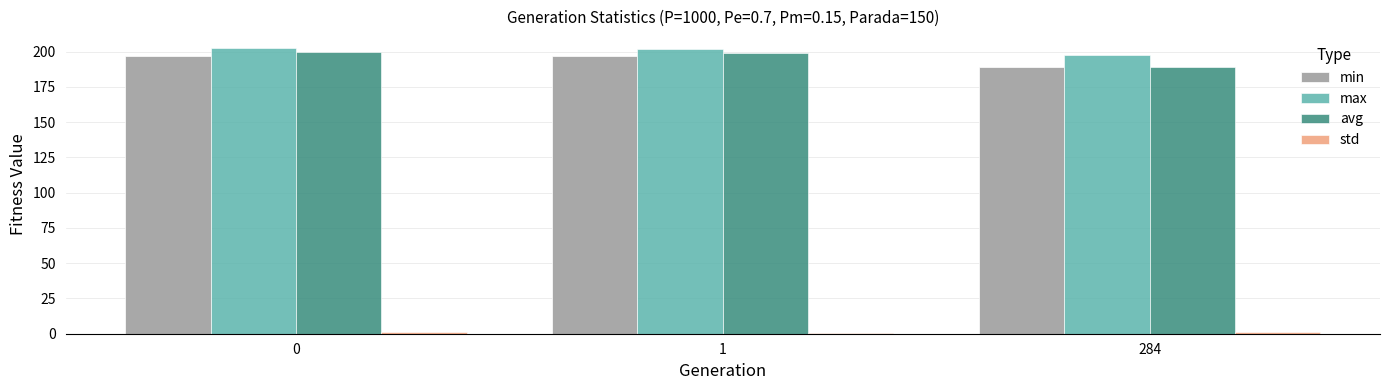

What is the sum of the avg values at 284 and 1?

388.4